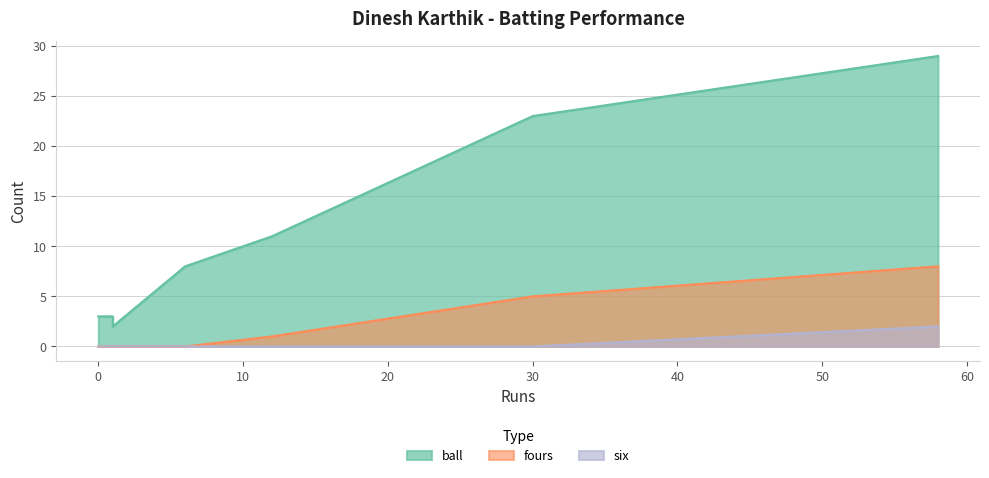

Rank the series by their average value, from highest to lowest.

ball, fours, six